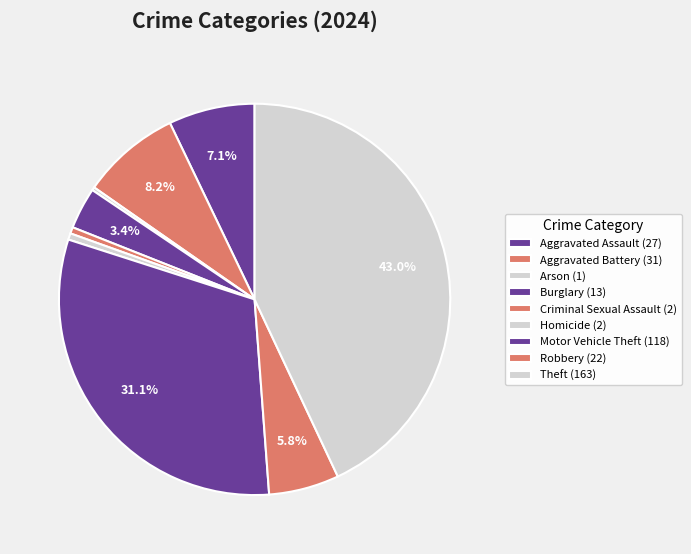

What portion of the pie excludes Arson?

99.7%